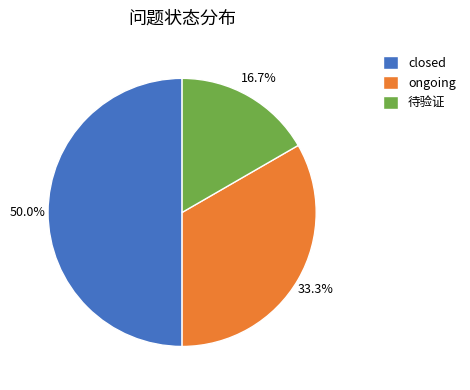

Does ongoing account for over 50% of the chart?

No